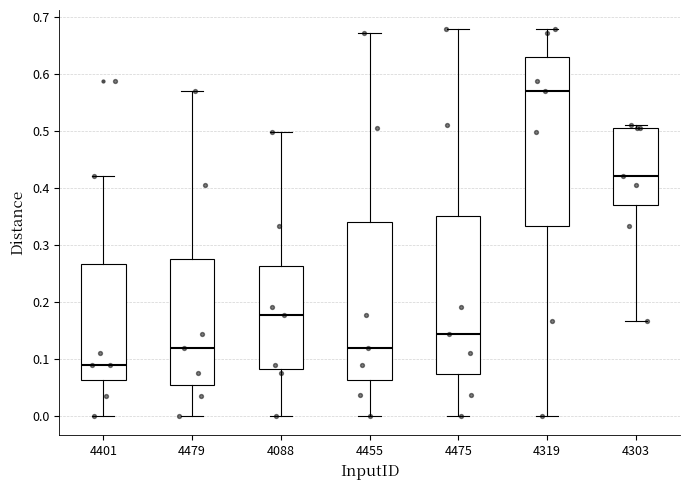

Comparing the boxes themselves (not the whiskers), which one is the tallest?

4319